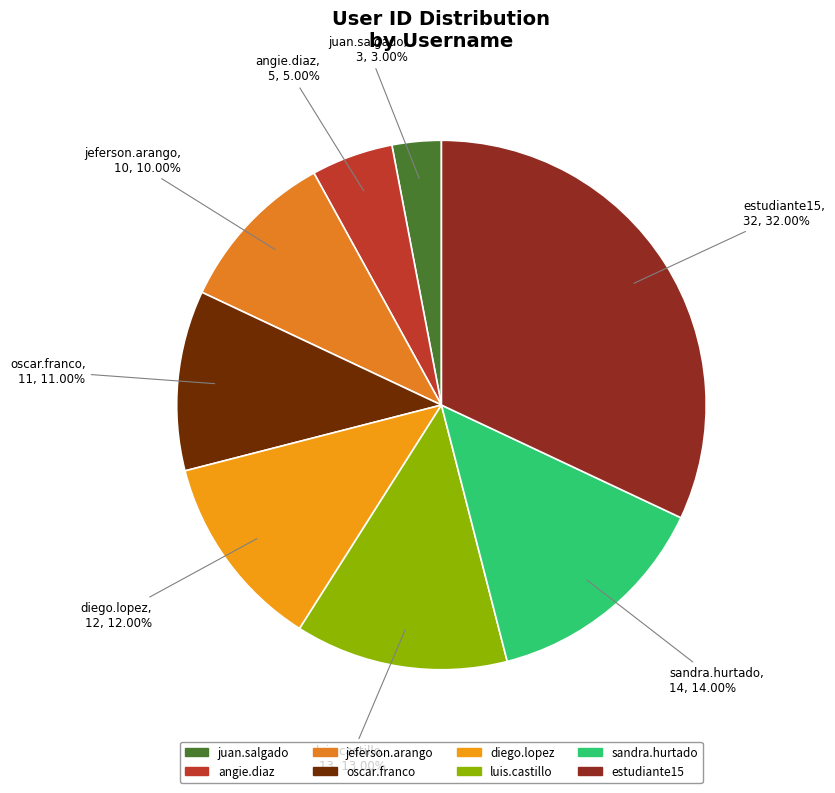

Between oscar.franco and luis.castillo, which is larger?

luis.castillo